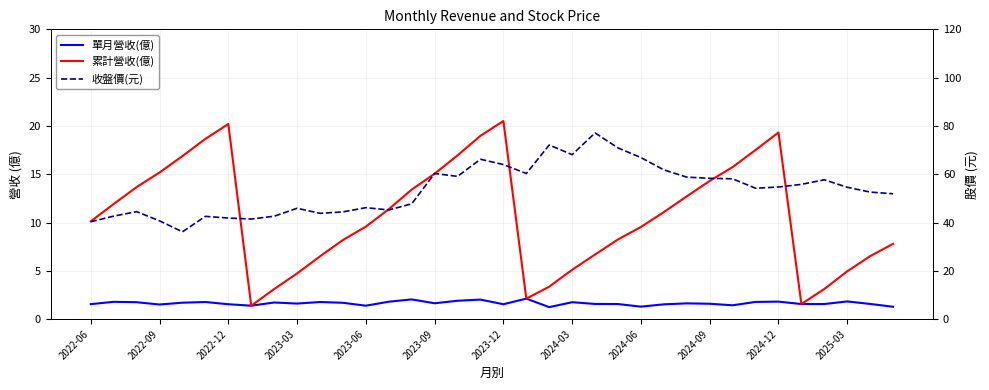

Is the value of 單月營收(億) at 12 greater than the value of 累計營收(億) at 2024-12?

No